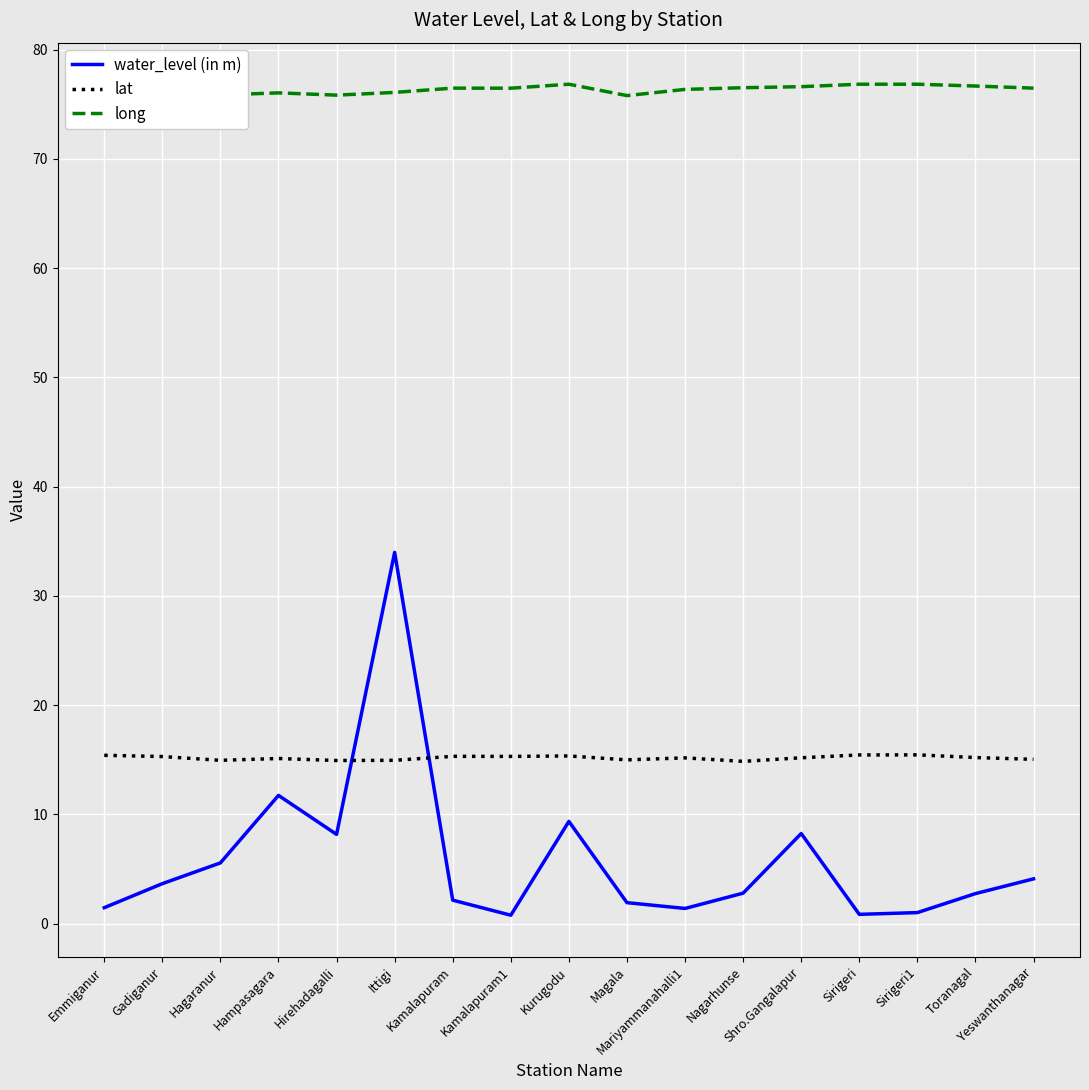

What is the highest value of the long series?

76.8